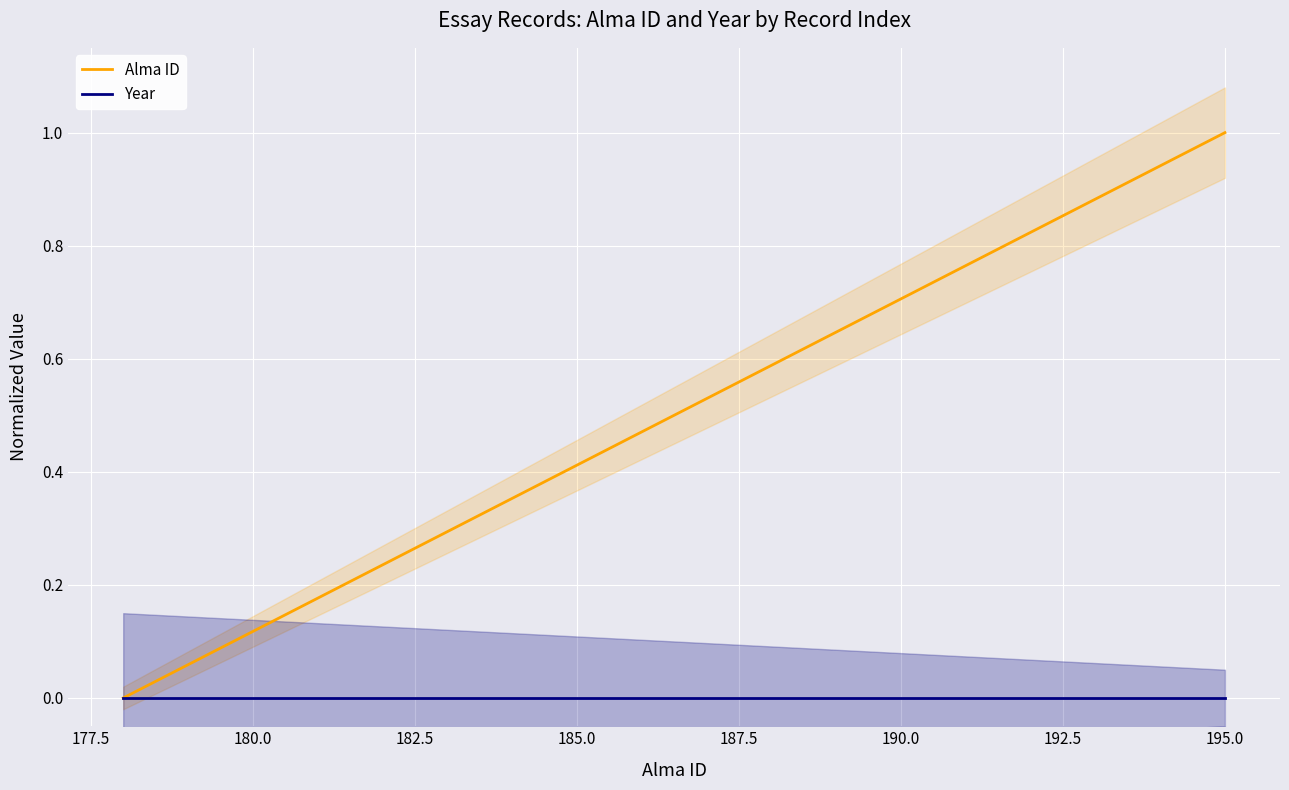

True or false: Alma ID and Year cross at least once.

False